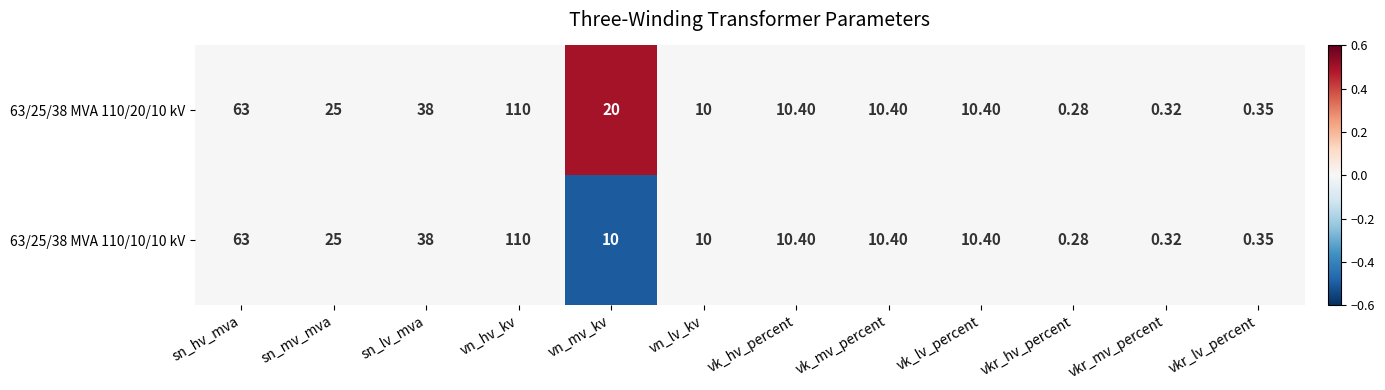

At which category is the sum across all series the highest?

vn_hv_kv